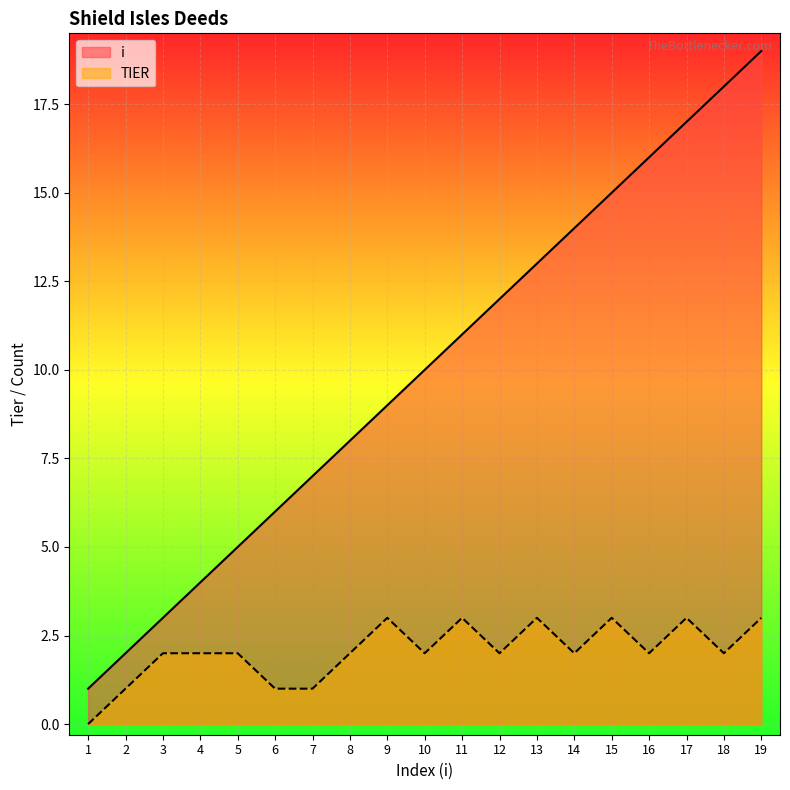

Between 6 and 8, which series saw the biggest shift?

i